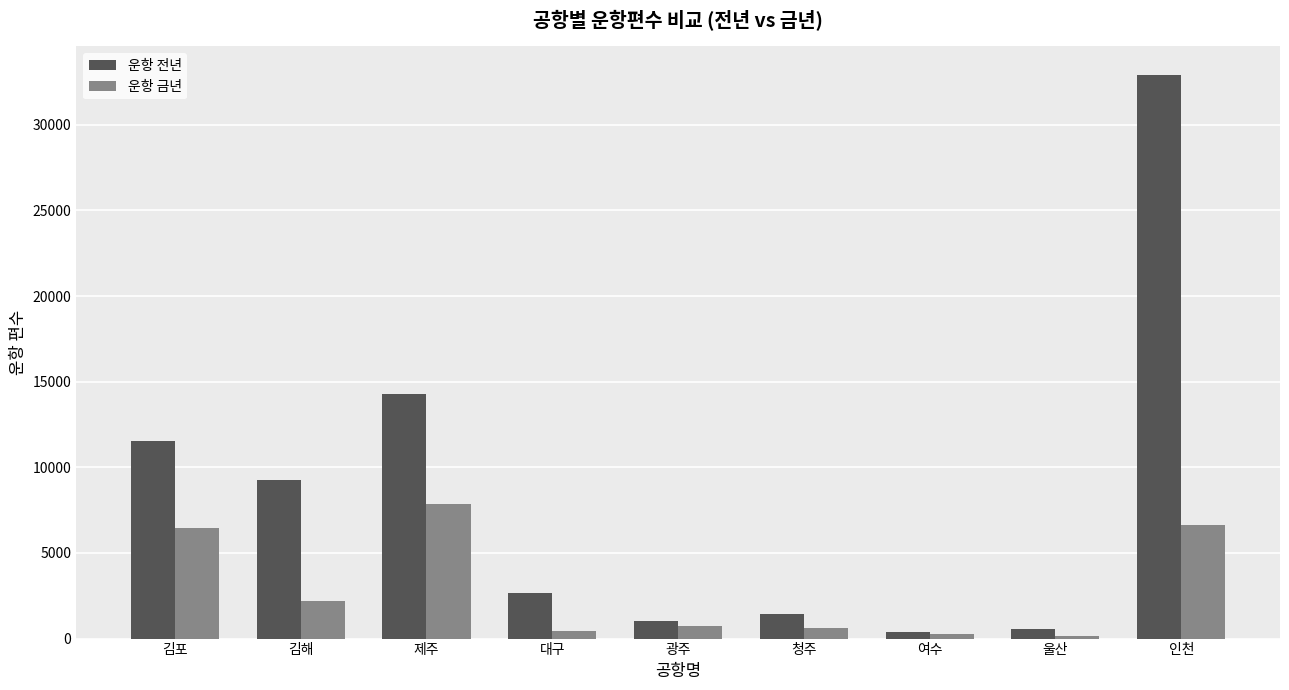

How many groups of bars are there?

9